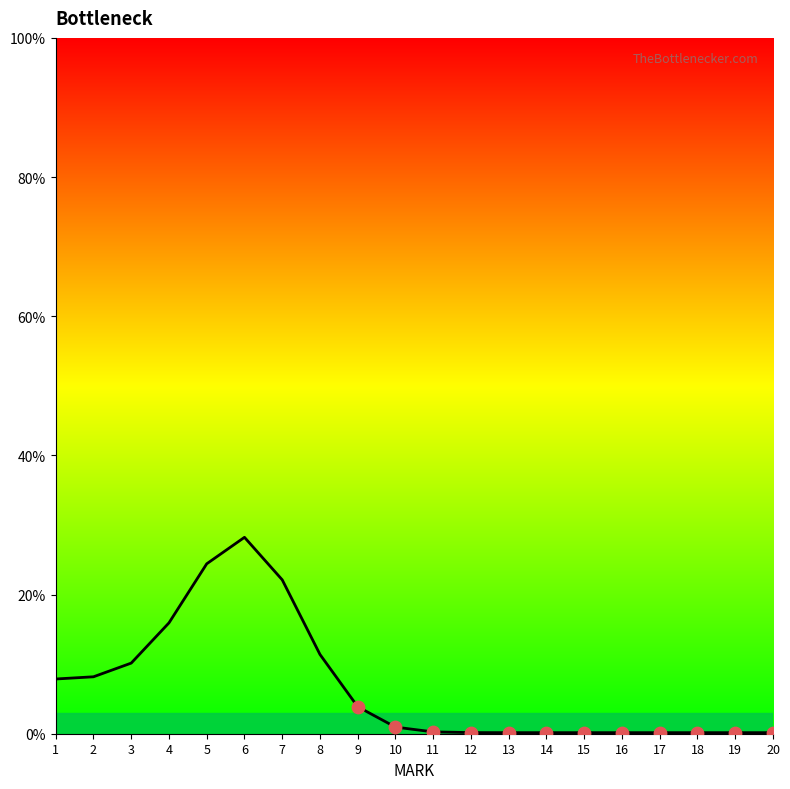

What is the change in value from 4 to 13?

-15.8